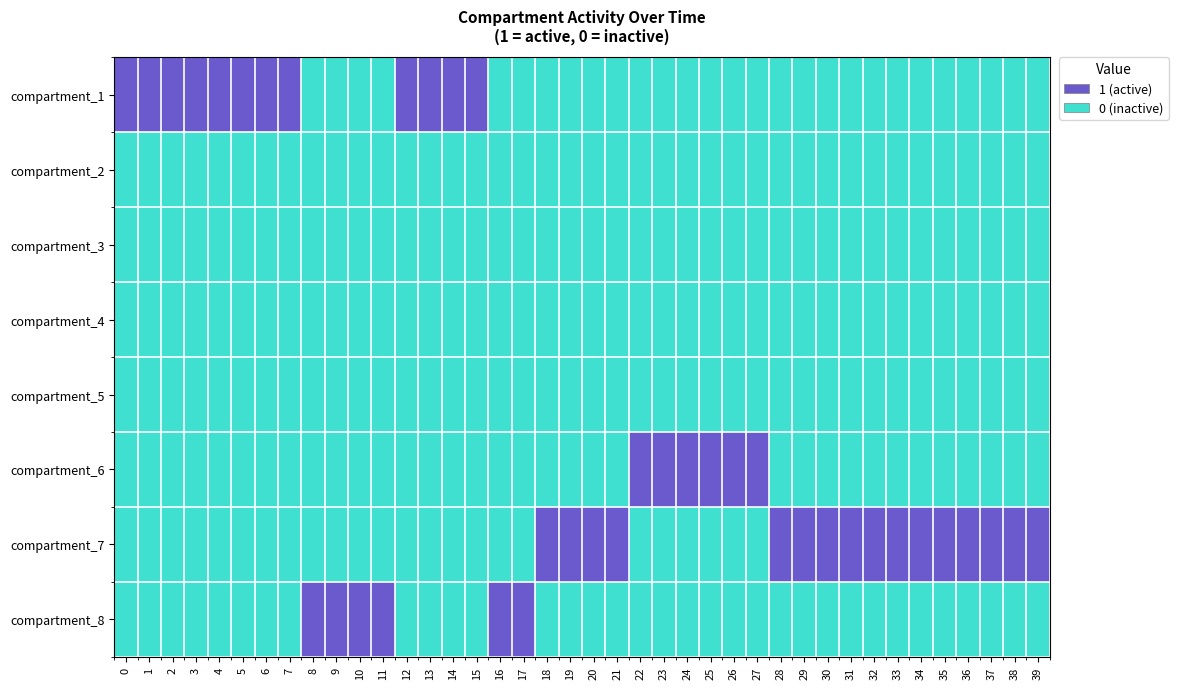

Rank the series at 4 from highest to lowest value.

compartment_1, compartment_2, compartment_3, compartment_4, compartment_5, compartment_6, compartment_7, compartment_8